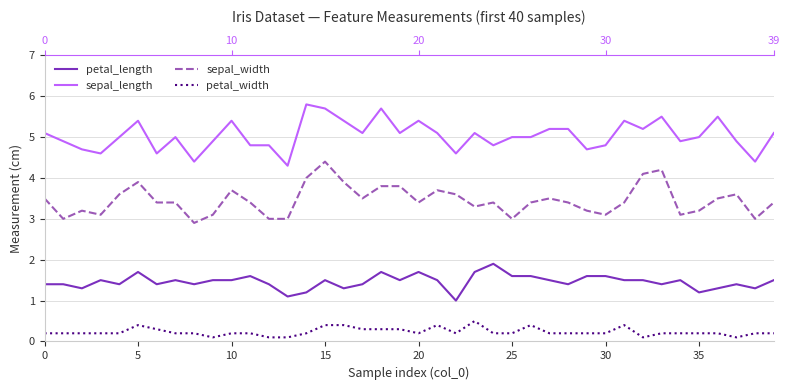

Which series has the largest total across all categories?

sepal_length